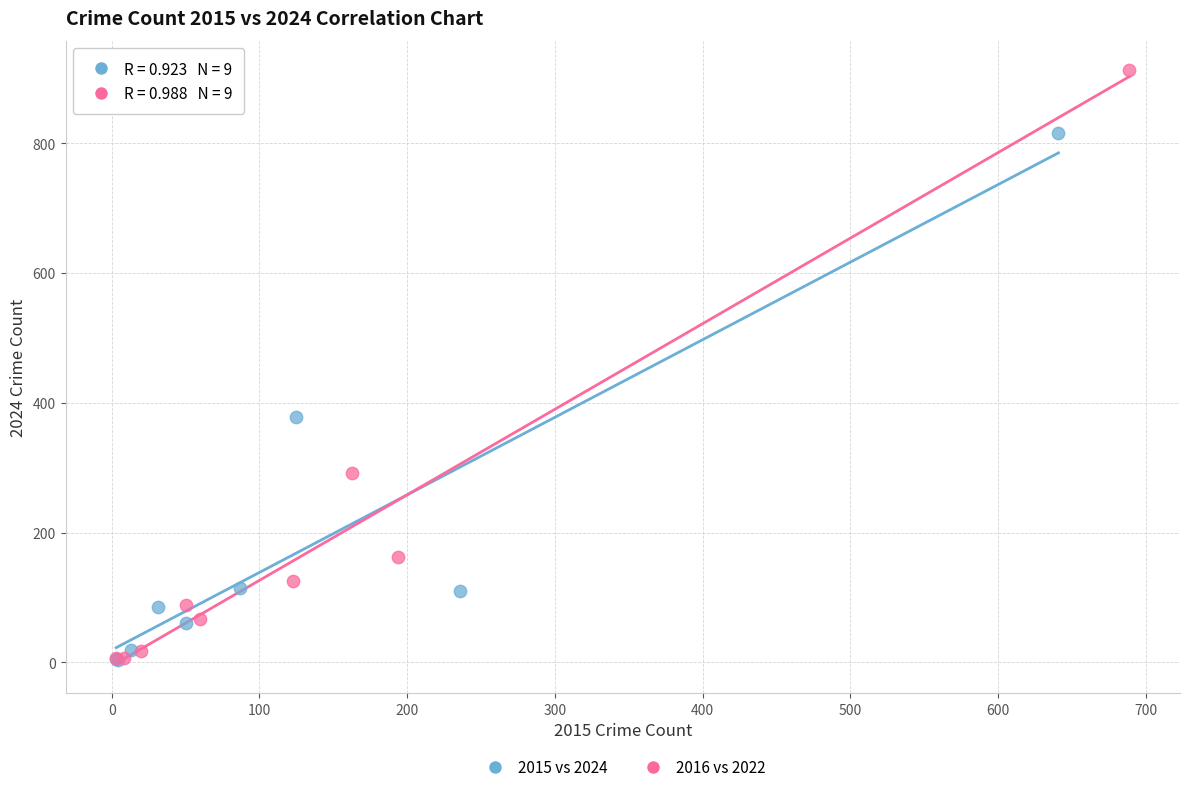

Which series has the widest spread of Y values?

2016 vs 2022